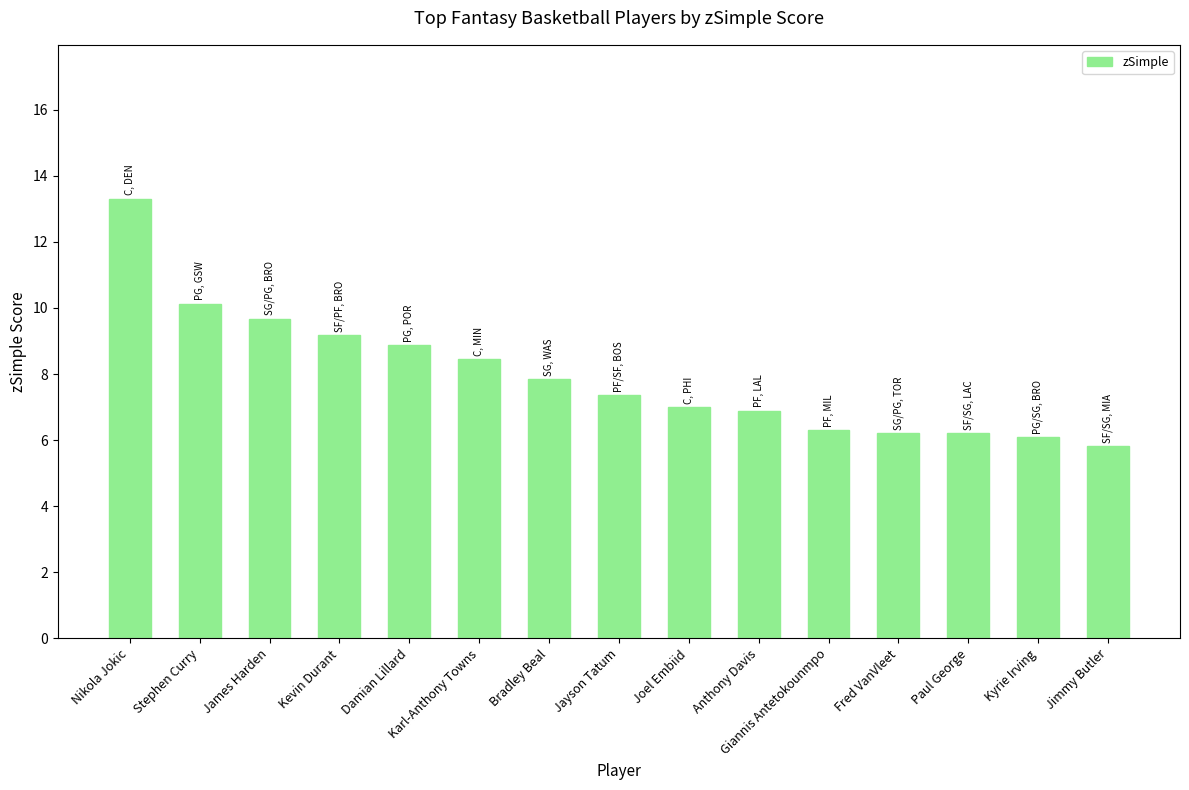

Approximately how many times larger is the value at Joel Embiid compared to Fred VanVleet?

1.1